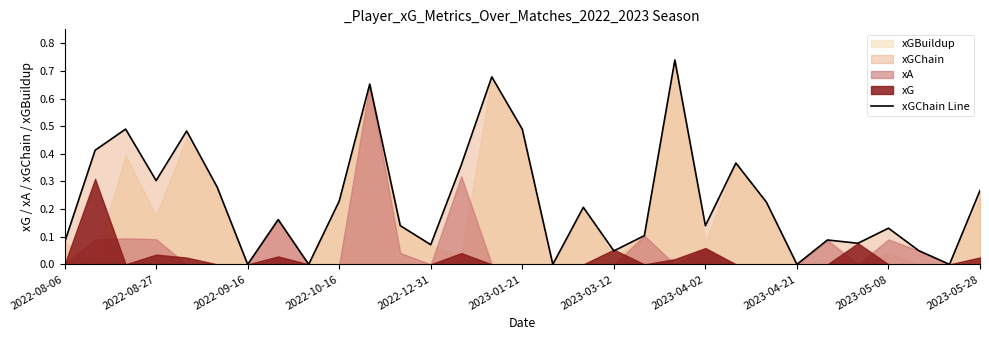

True or false: xGChain Line has a value of 0.5 at 2023-05-28.

False